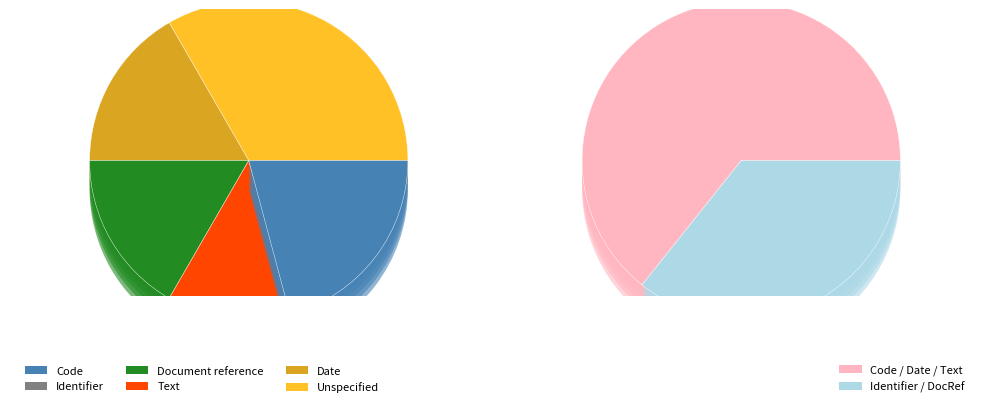

Is it true that Date is 17% of the pie?

True